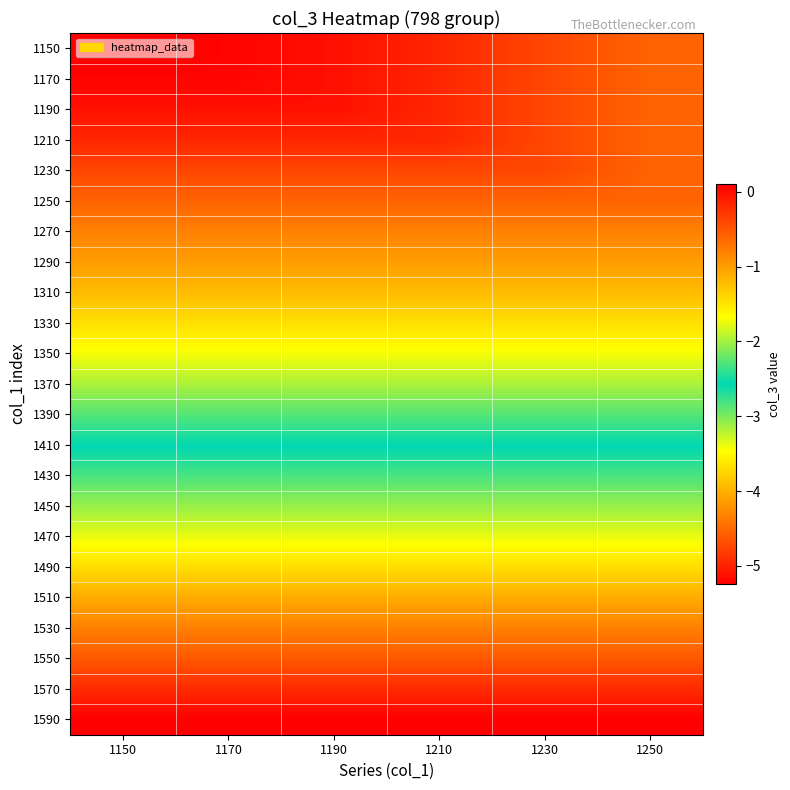

Reading left to right, list all the values displayed in this chart.

1150: 1150=-5.2	1170=-5.2	1190=-5.1	1210=-5.0	1230=-4.7	1250=-4.5
1170: 1150=-5.2	1170=-5.2	1190=-5.1	1210=-5.0	1230=-4.7	1250=-4.5
1190: 1150=-5.1	1170=-5.1	1190=-5.1	1210=-5.0	1230=-4.7	1250=-4.5
1210: 1150=-5.0	1170=-5.0	1190=-5.0	1210=-5.0	1230=-4.7	1250=-4.5
1230: 1150=-4.7	1170=-4.7	1190=-4.7	1210=-4.7	1230=-4.7	1250=-4.5
1250: 1150=-4.5	1170=-4.5	1190=-4.5	1210=-4.5	1230=-4.5	1250=-4.5
1270: 1150=-4.3	1170=-4.3	1190=-4.3	1210=-4.3	1230=-4.3	1250=-4.3
1290: 1150=-4.1	1170=-4.1	1190=-4.1	1210=-4.1	1230=-4.1	1250=-4.1
1310: 1150=-3.9	1170=-3.9	1190=-3.9	1210=-3.9	1230=-3.9	1250=-3.9
1330: 1150=-3.7	1170=-3.7	1190=-3.7	1210=-3.7	1230=-3.7	1250=-3.7
1350: 1150=-3.4	1170=-3.4	1190=-3.4	1210=-3.4	1230=-3.4	1250=-3.4
1370: 1150=-3.2	1170=-3.2	1190=-3.2	1210=-3.2	1230=-3.2	1250=-3.2
1390: 1150=-2.9	1170=-2.9	1190=-2.9	1210=-2.9	1230=-2.9	1250=-2.9
1410: 1150=-2.6	1170=-2.6	1190=-2.6	1210=-2.6	1230=-2.6	1250=-2.6
1430: 1150=-2.3	1170=-2.3	1190=-2.3	1210=-2.3	1230=-2.3	1250=-2.3
1450: 1150=-2.0	1170=-2.0	1190=-2.0	1210=-2.0	1230=-2.0	1250=-2.0
1470: 1150=-1.8	1170=-1.8	1190=-1.8	1210=-1.8	1230=-1.8	1250=-1.8
1490: 1150=-1.4	1170=-1.4	1190=-1.4	1210=-1.4	1230=-1.4	1250=-1.4
1510: 1150=-1.1	1170=-1.1	1190=-1.1	1210=-1.1	1230=-1.1	1250=-1.1
1530: 1150=-0.8	1170=-0.8	1190=-0.8	1210=-0.8	1230=-0.8	1250=-0.8
1550: 1150=-0.5	1170=-0.5	1190=-0.5	1210=-0.5	1230=-0.5	1250=-0.5
1570: 1150=-0.2	1170=-0.2	1190=-0.2	1210=-0.2	1230=-0.2	1250=-0.2
1590: 1150=0.1	1170=0.1	1190=0.1	1210=0.1	1230=0.1	1250=0.1